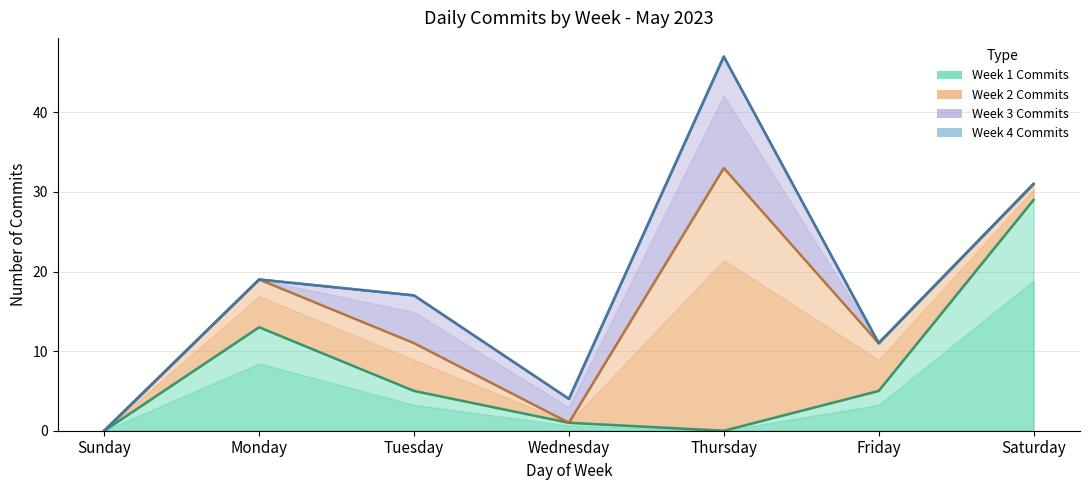

True or false: Week 2 Commits has more than 1 interior local peaks.

False